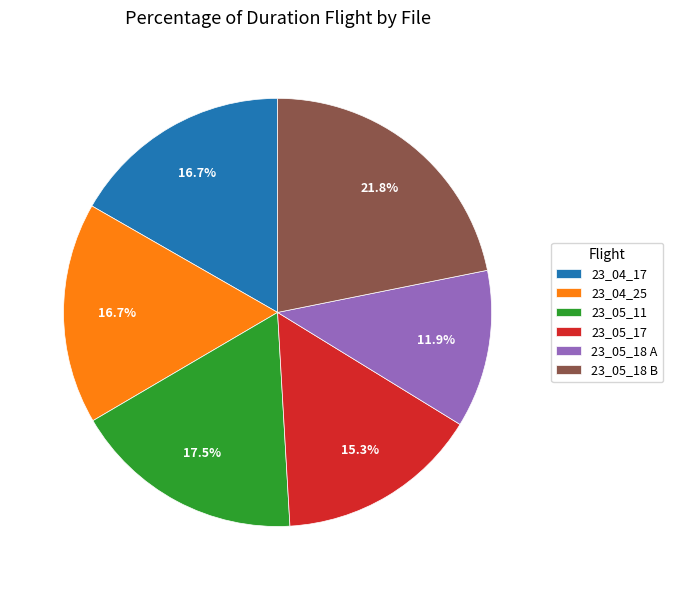

How many slices are in this pie chart?

6